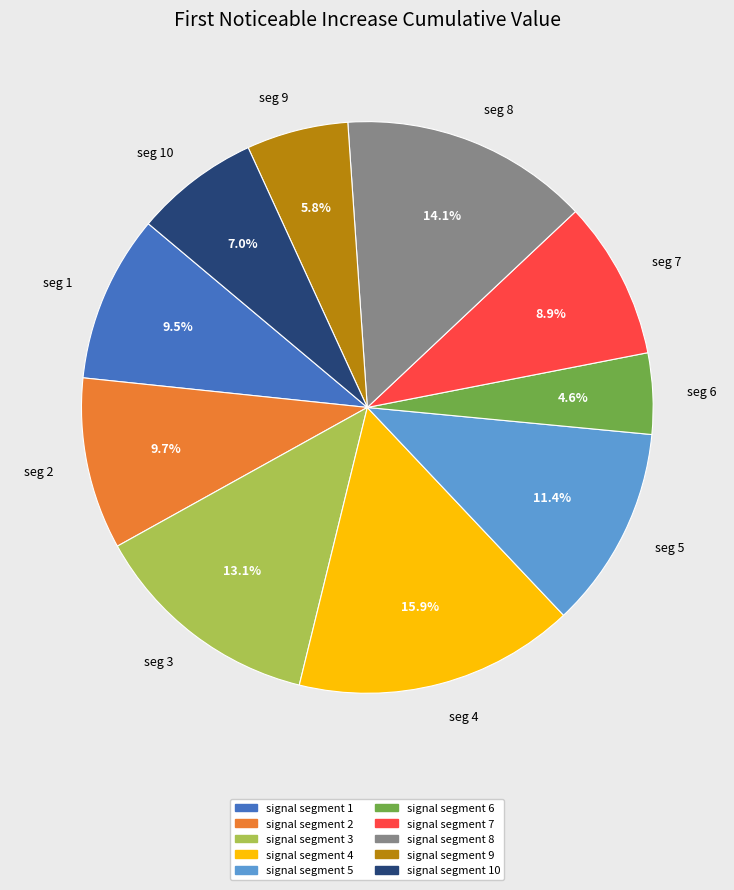

Is the sum of seg 7 and seg 10 greater than half?

No